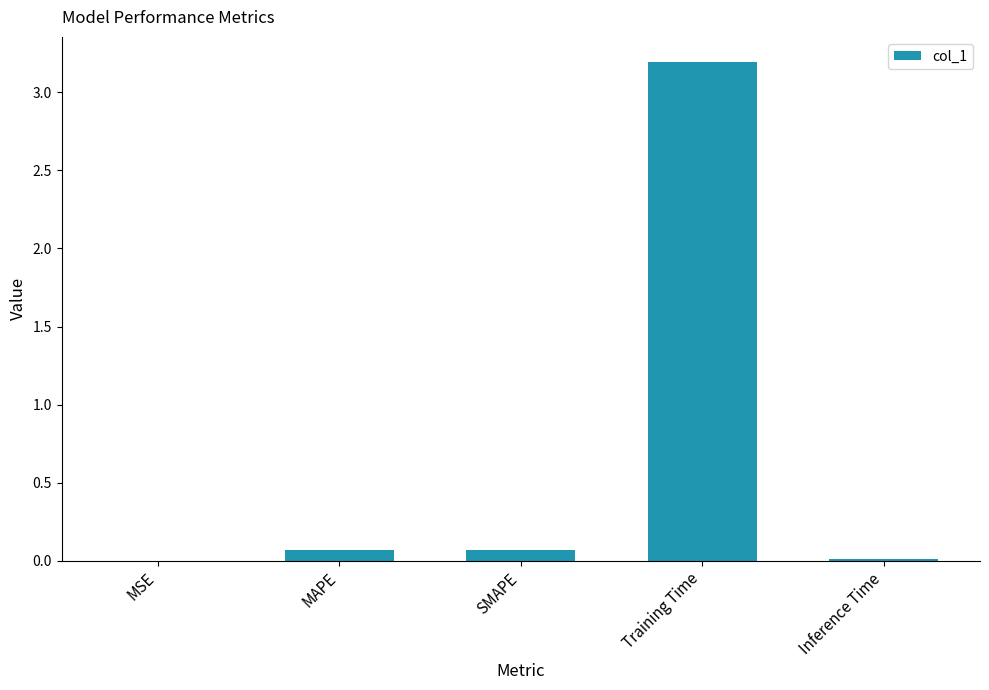

What is the maximum value shown in the chart?

3.2